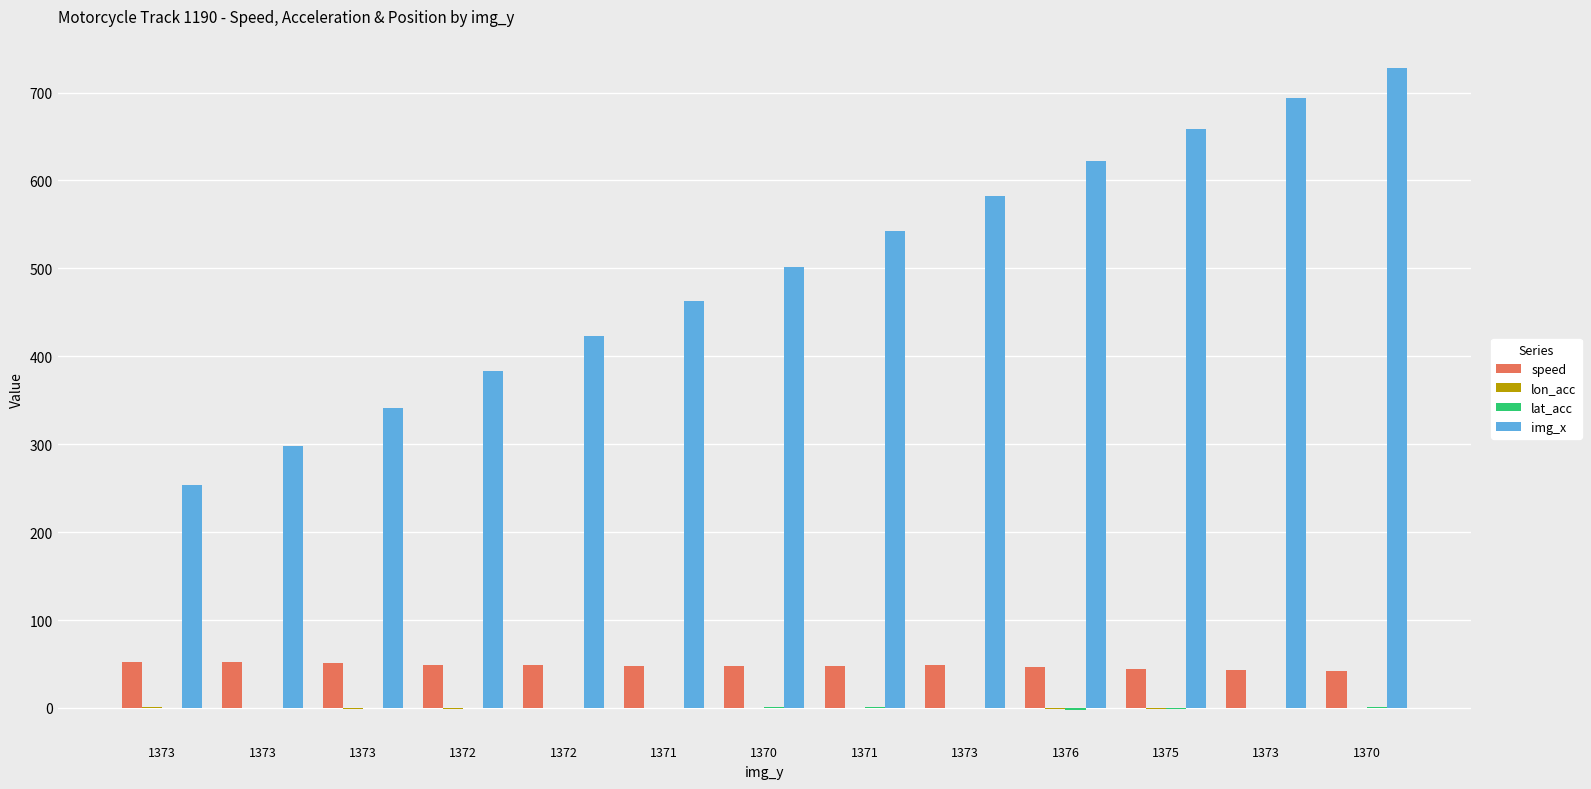

Is it true that lon_acc equals -0.2 at 1371?

True